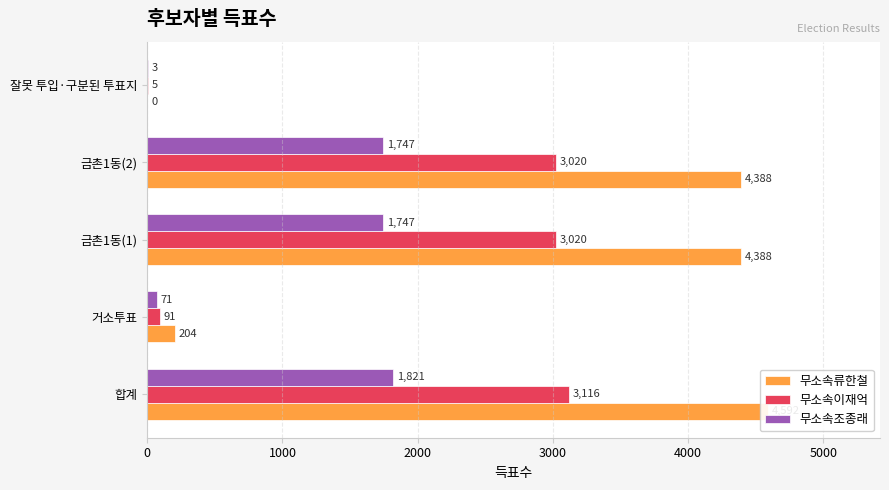

How many groups of bars are there?

5